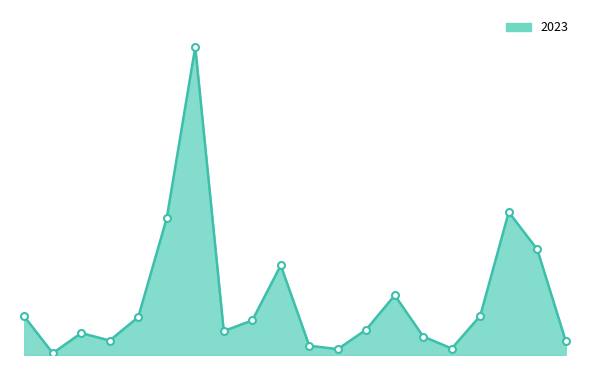

Does the chart have visible grid lines?

No